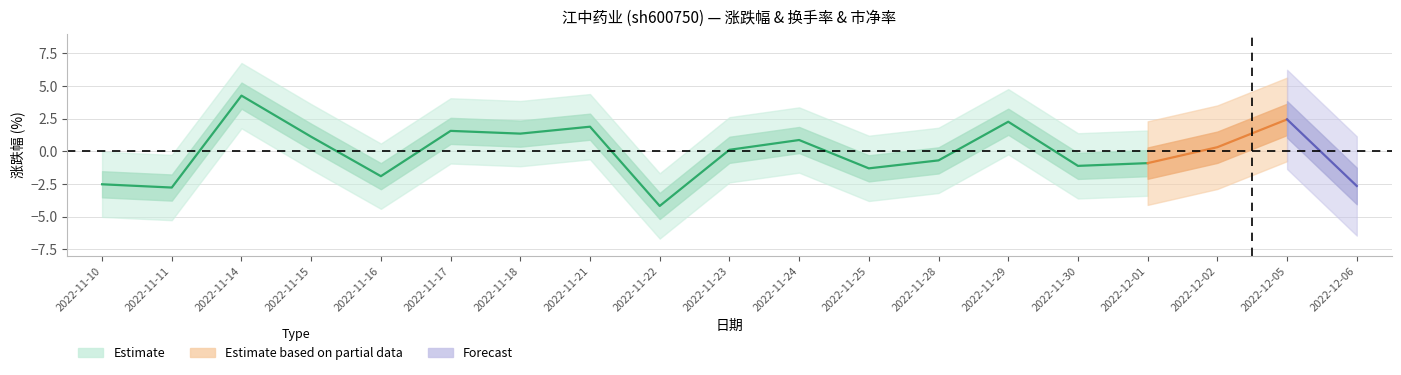

What is the label of the 12th point from the left?

2022-11-25